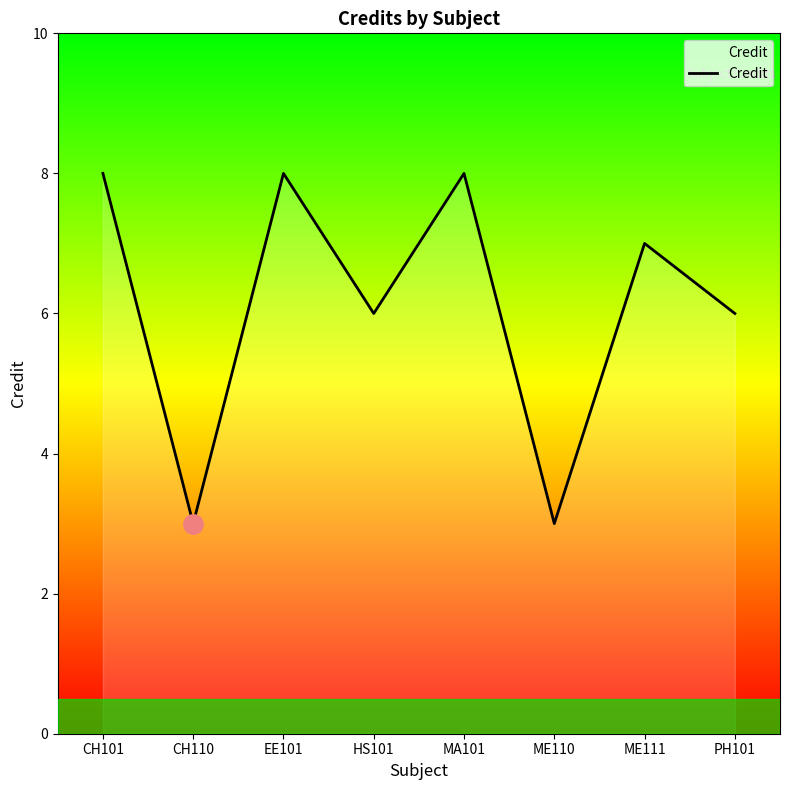

How many data points are less than 7?

4